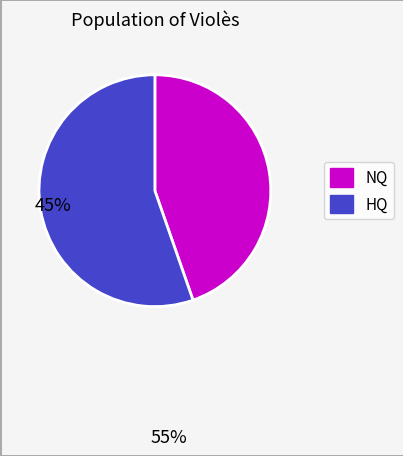

Does any single category account for the majority?

Yes